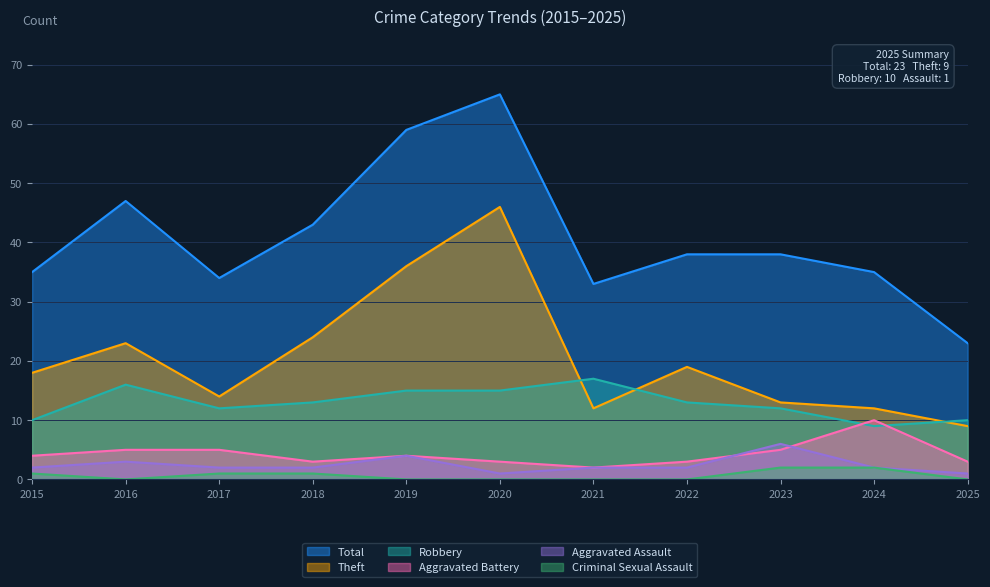

True or false: Criminal Sexual Assault has a value of 2 at 2023.

True